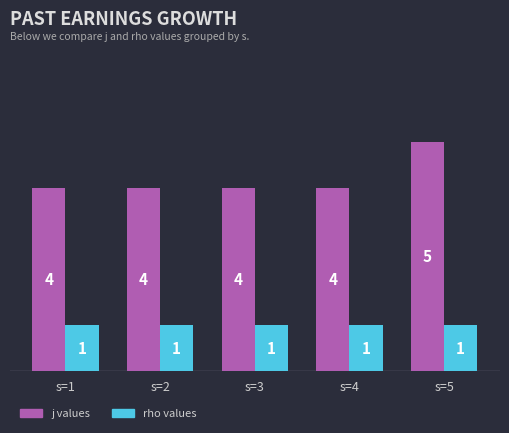

What are all the series names shown in the legend?

j values, rho values